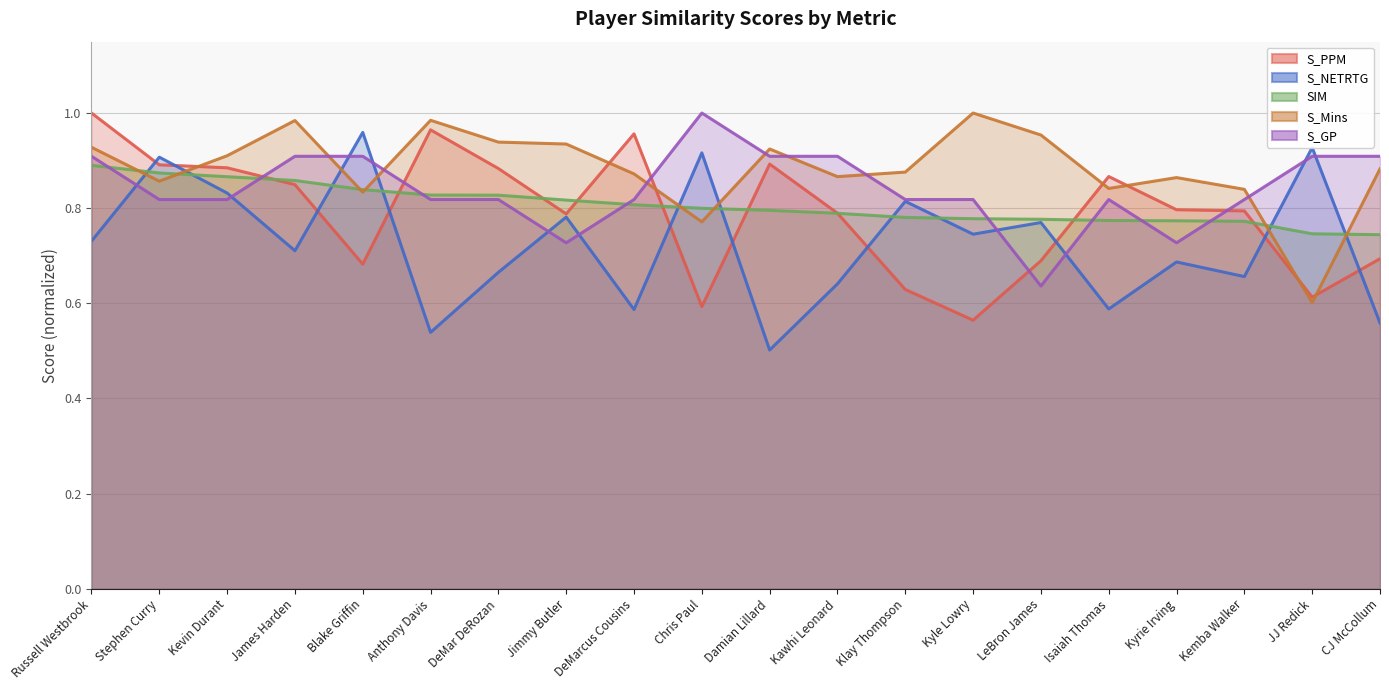

At which category does the chart reach its minimum across all series?

Damian Lillard